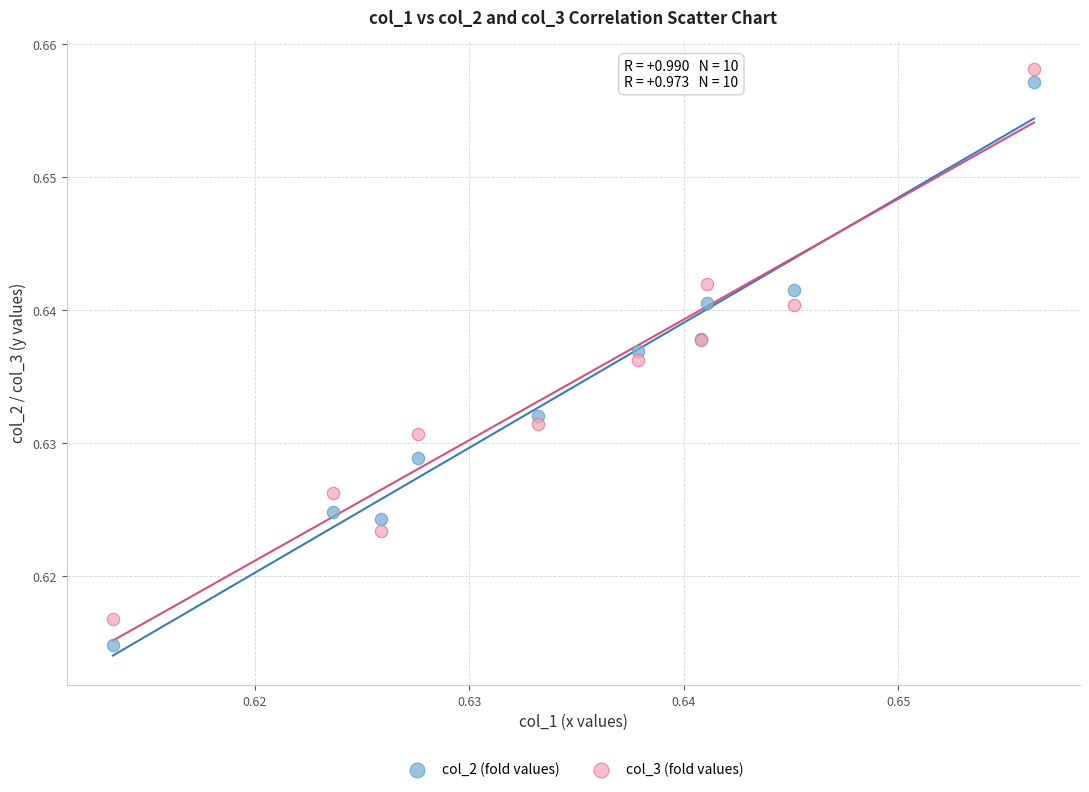

Which series contains the lowest Y value?

col_2 (fold values)